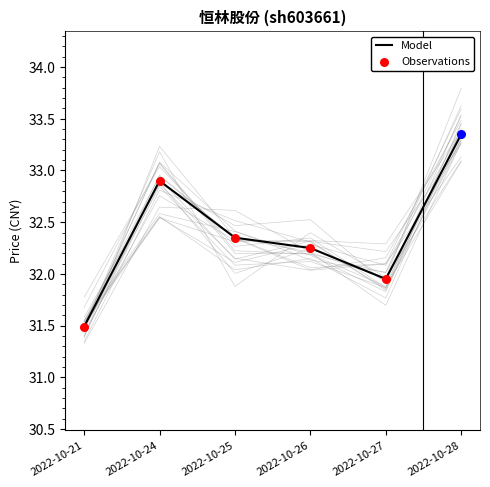

What is the ratio of the value at 2022-10-28 to the value at 2022-10-27?

1.0